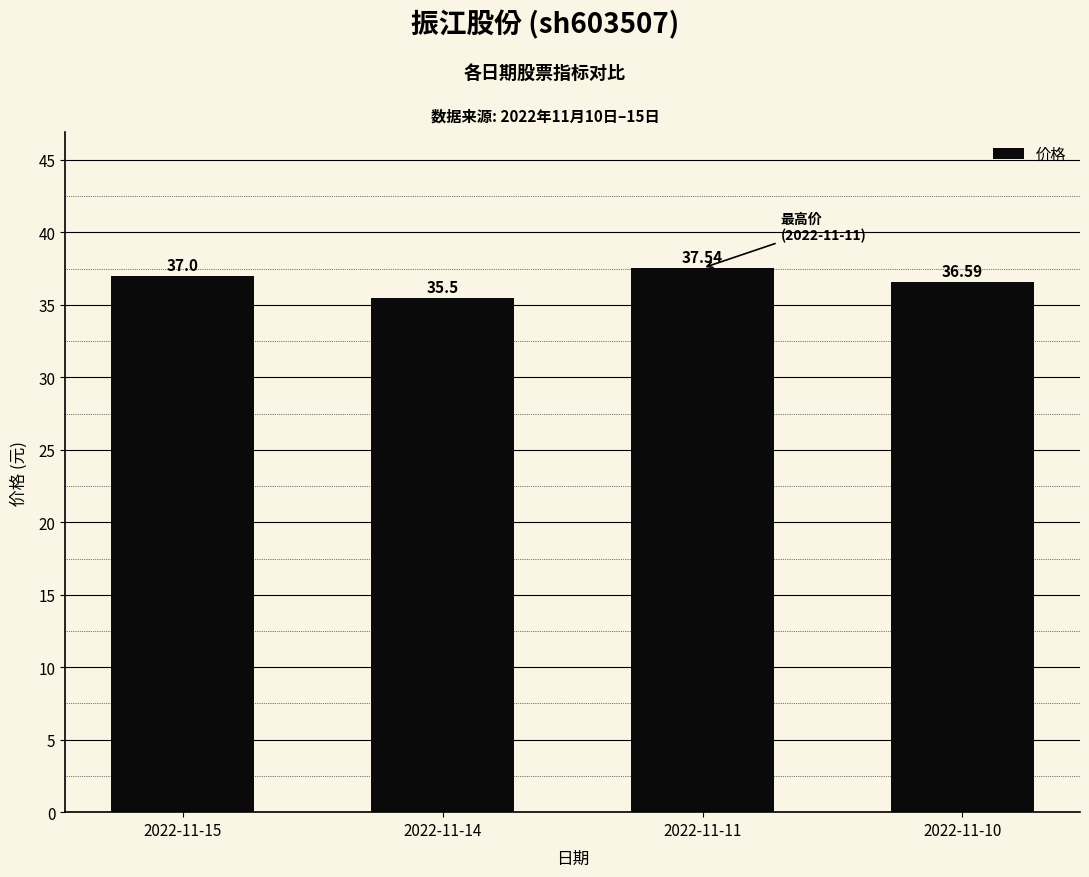

Reading left to right, list all the values displayed in this chart.

2022-11-15=37.0	2022-11-14=35.5	2022-11-11=37.5	2022-11-10=36.6